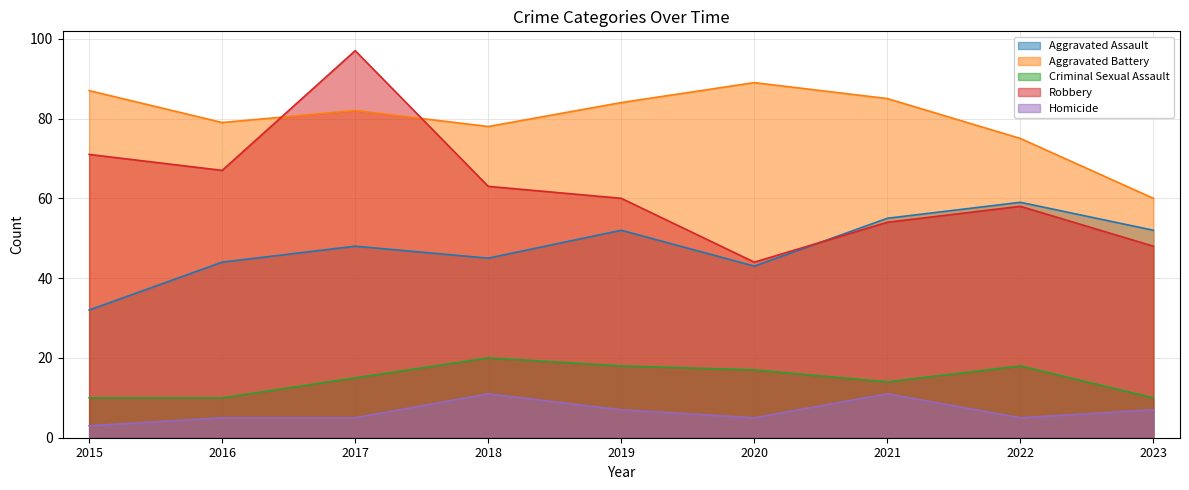

Which series changed the most between 2018 and 2021?

Aggravated Assault